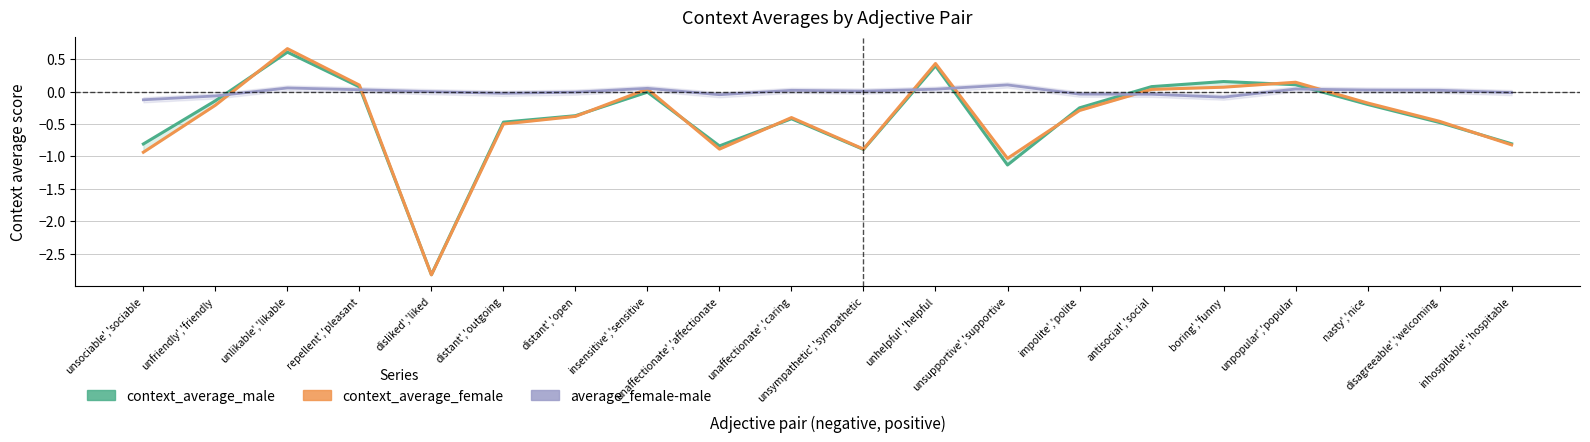

The average_female-male series shows 0.1 at unsupportive','supportive. True or false?

True